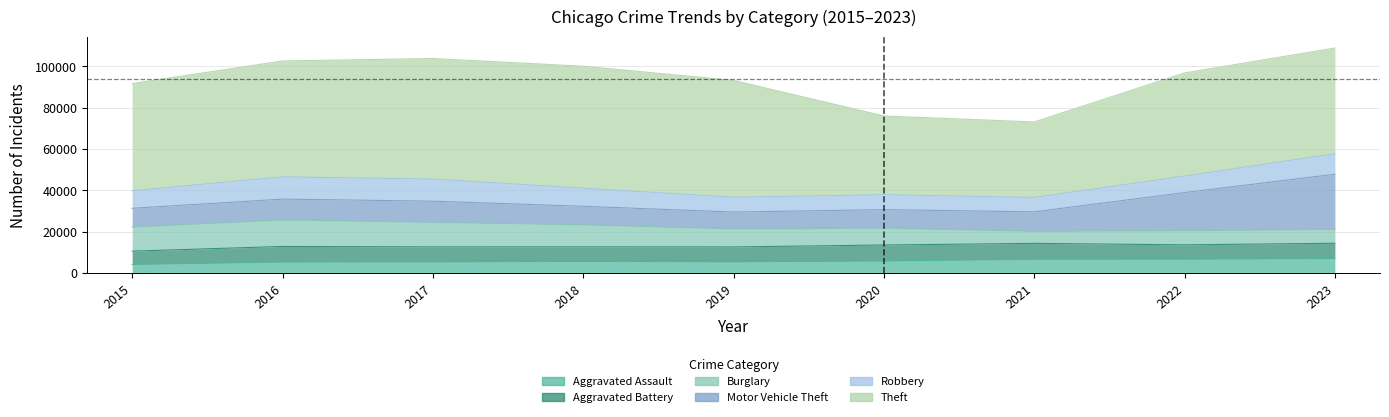

Which series has the widest spread of values?

Theft